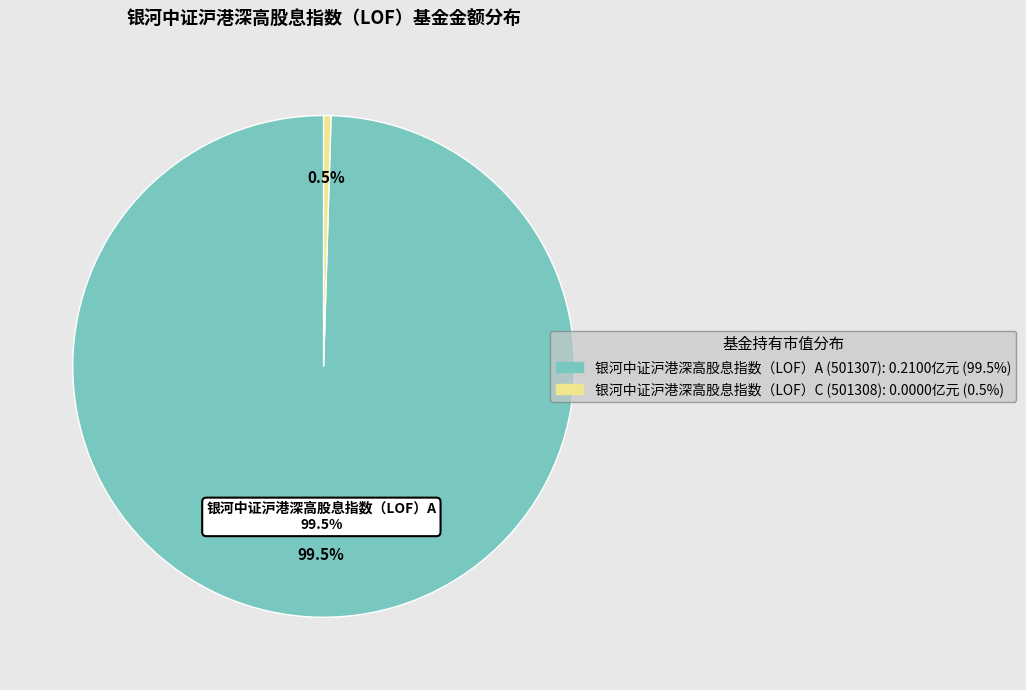

What is the smallest slice in the pie chart?

银河中证沪港深高股息指数（LOF）C (501308)